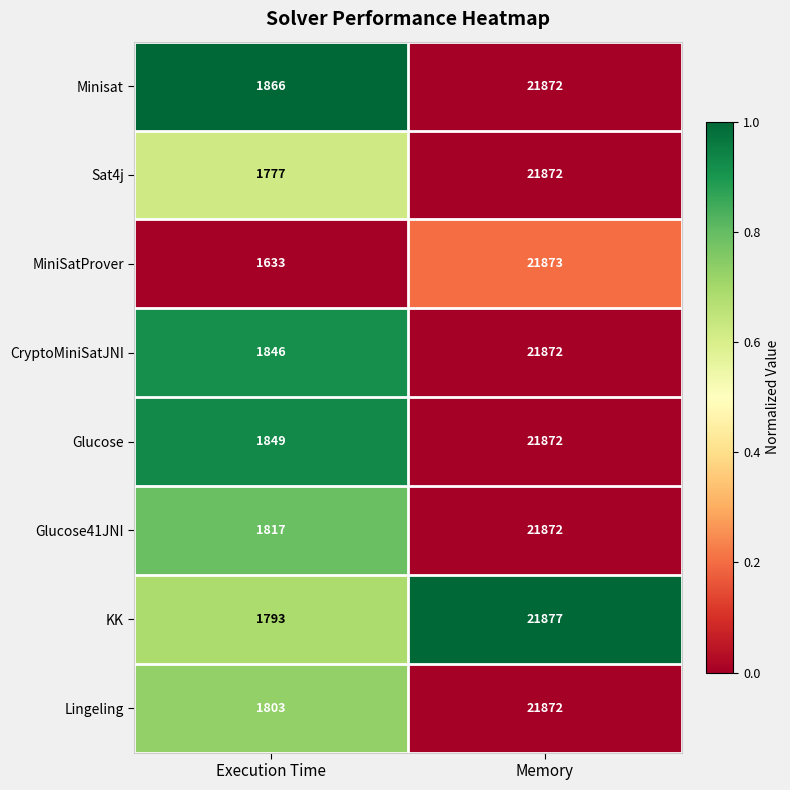

Which series has the largest total across all categories?

Minisat